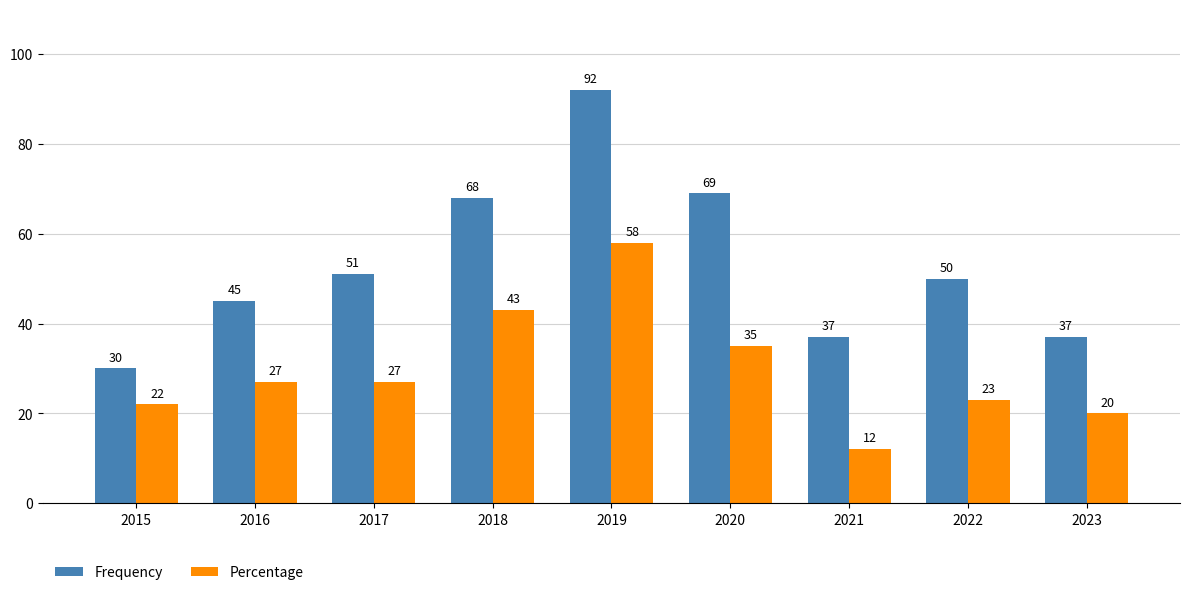

Is the value of Frequency at 2018 greater than the value of Percentage at 2018?

Yes